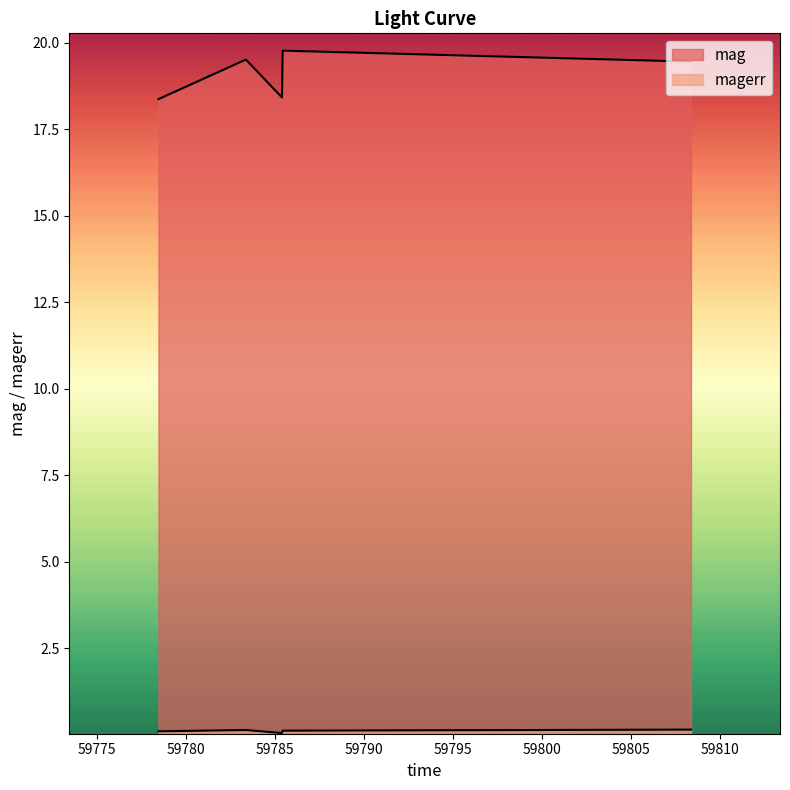

True or false: magerr and mag intersect in this chart.

False